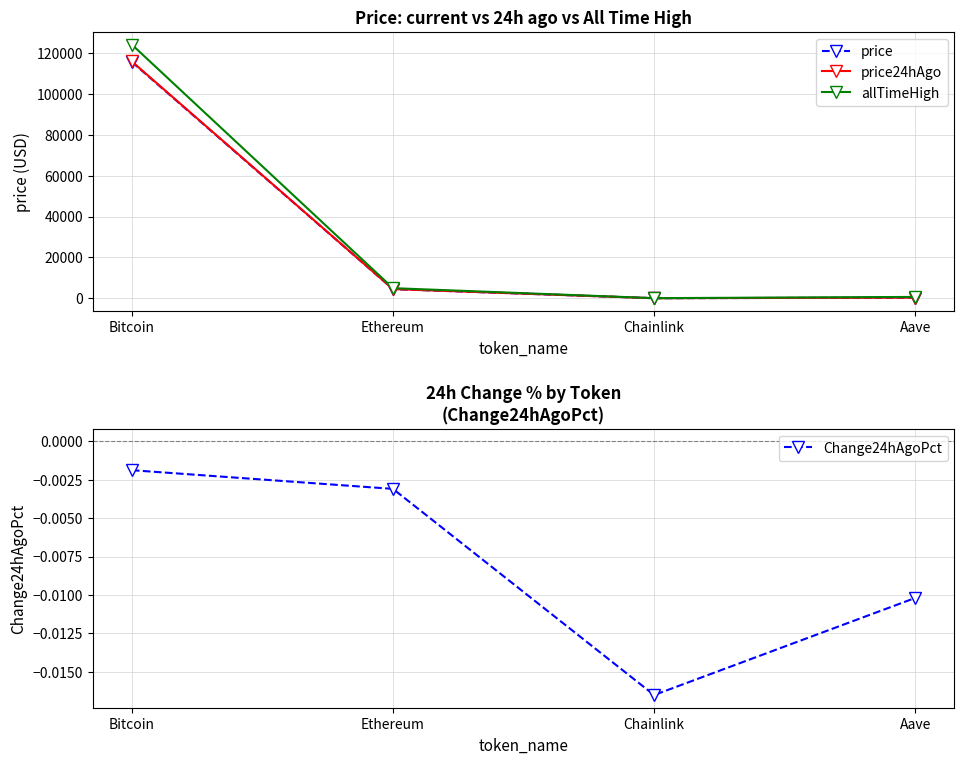

True or false: price24hAgo and price intersect in this chart.

False